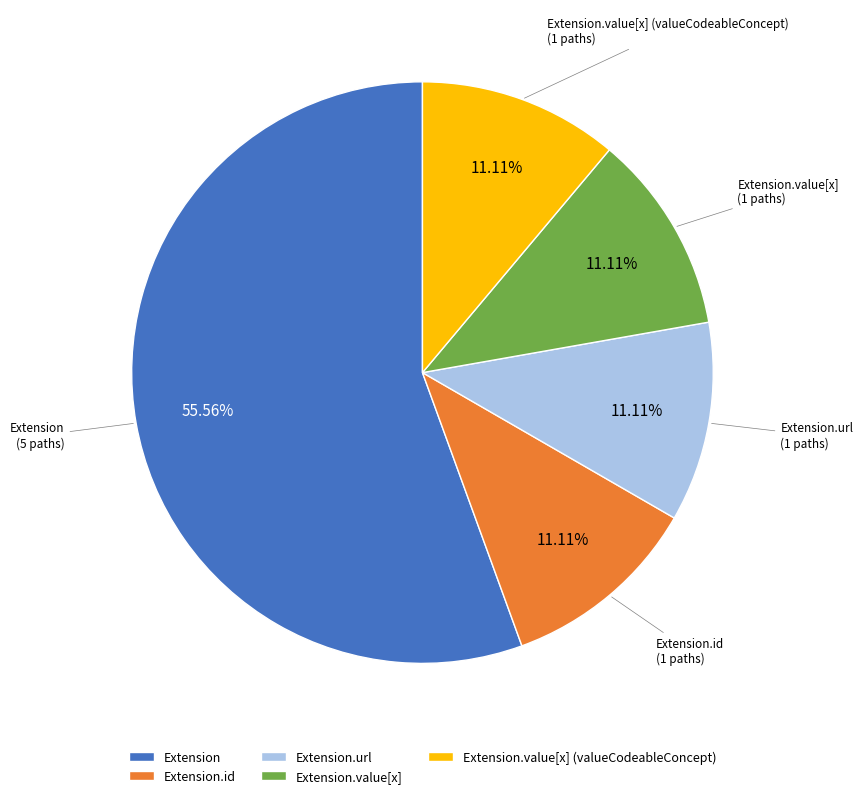

Is the sum of Extension.id and Extension greater than half?

Yes